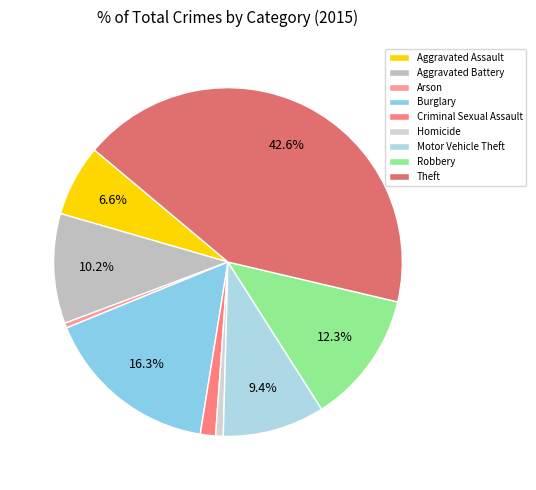

To the nearest percent, what percentage of the pie is Robbery?

12%